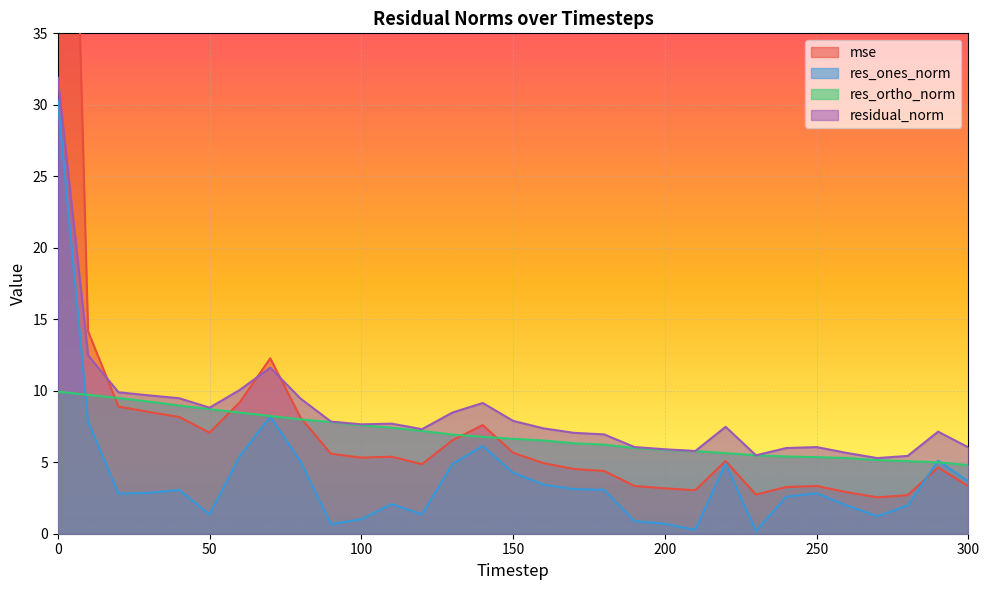

What is the sum of the residual_norm values at 160 and 250?

13.4